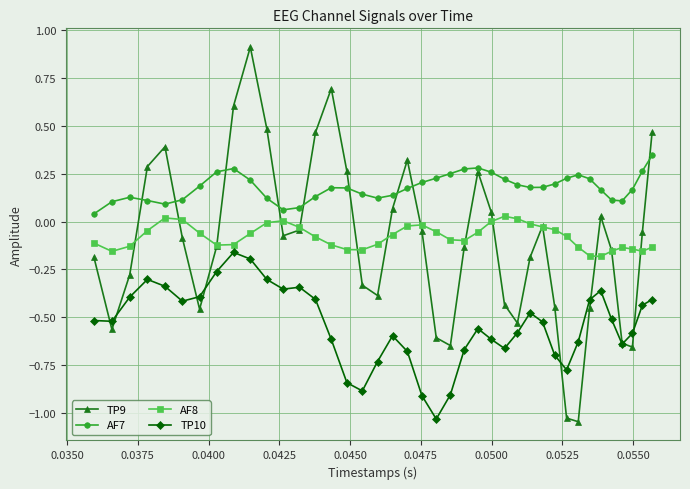

At how many categories does at least one series exceed 0?

40